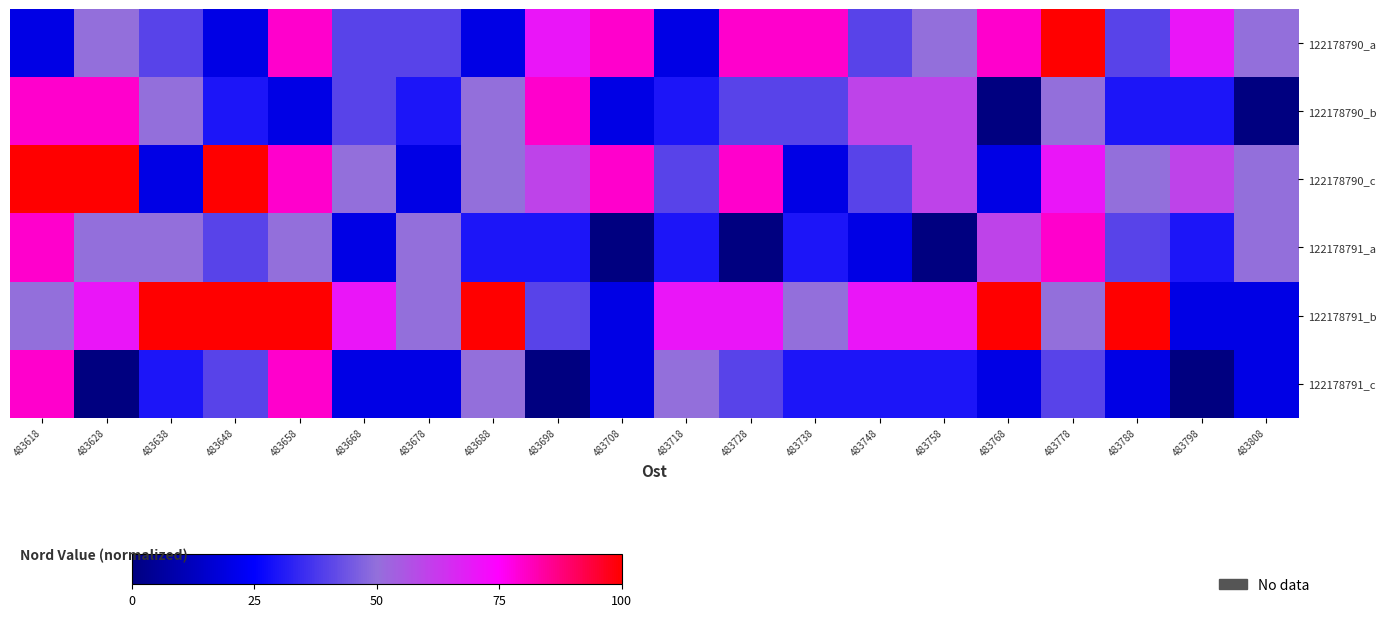

Which has a higher value, 483778 or 483788?

483778